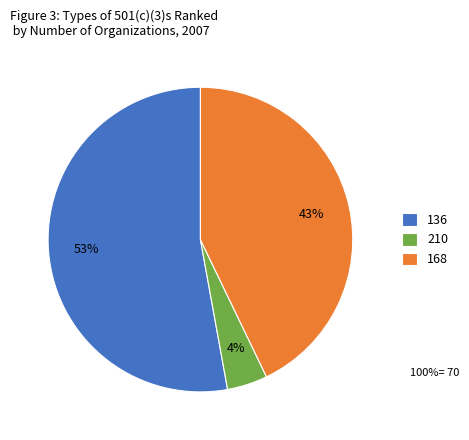

Is the sum of 136 and 168 greater than half?

Yes